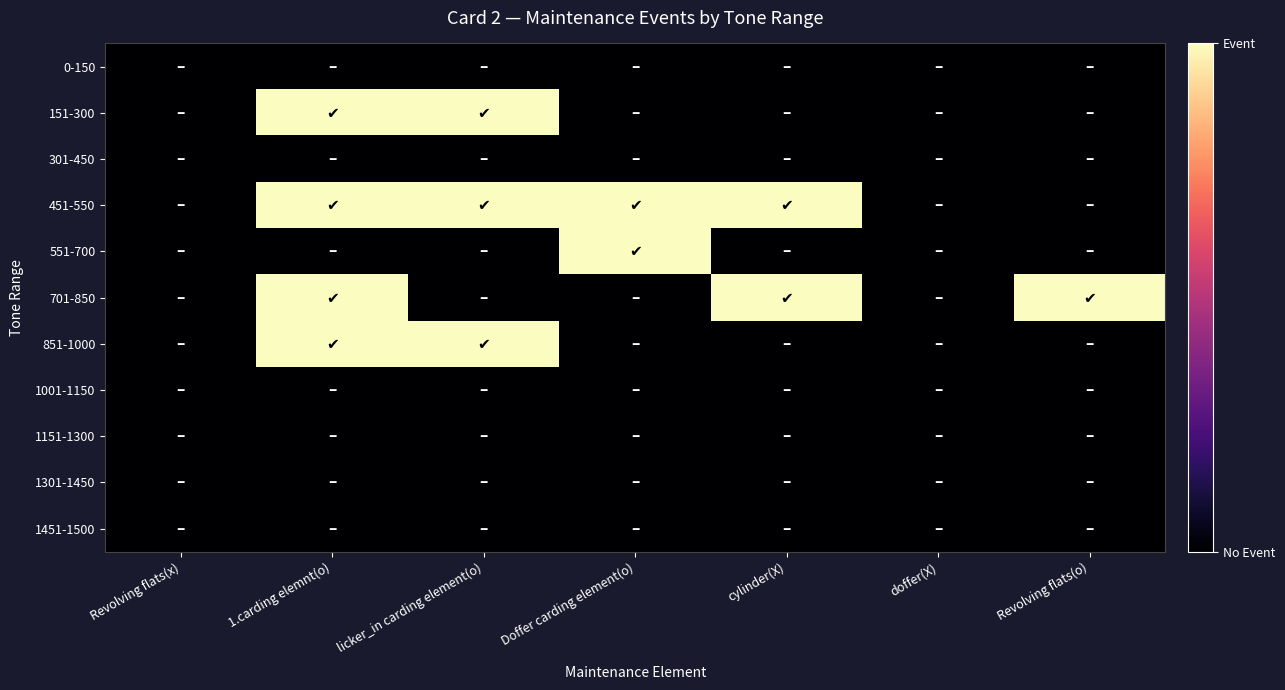

What is the spread (max minus min) of values at cylinder(X)?

1